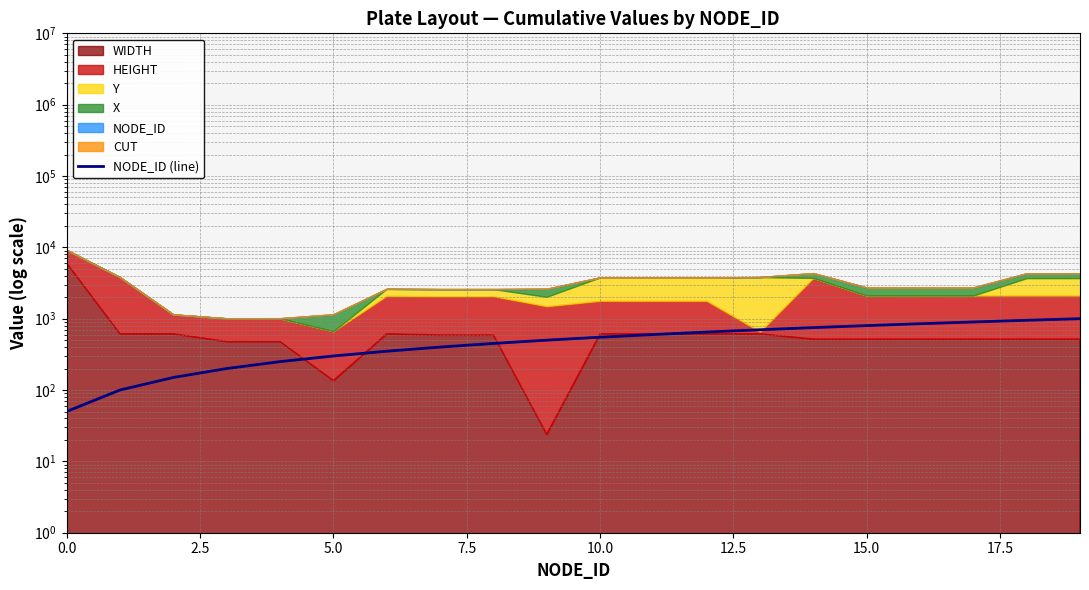

What is the label of the 13th point from the left?

12